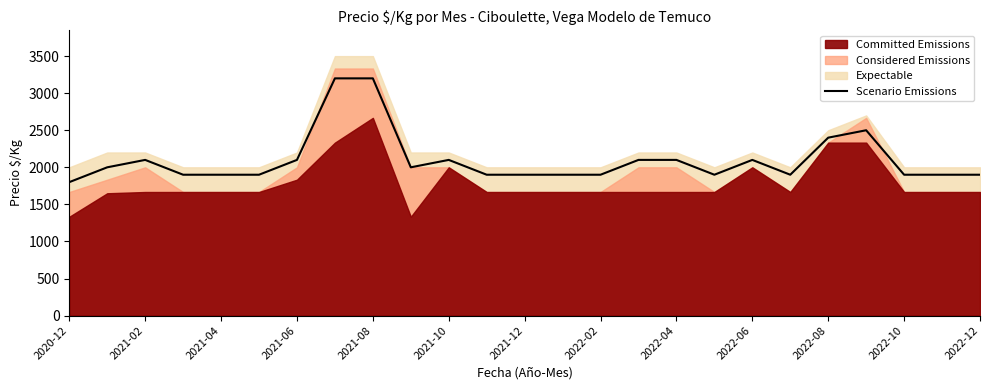

What is the highest value of the Scenario Emissions series?

3200